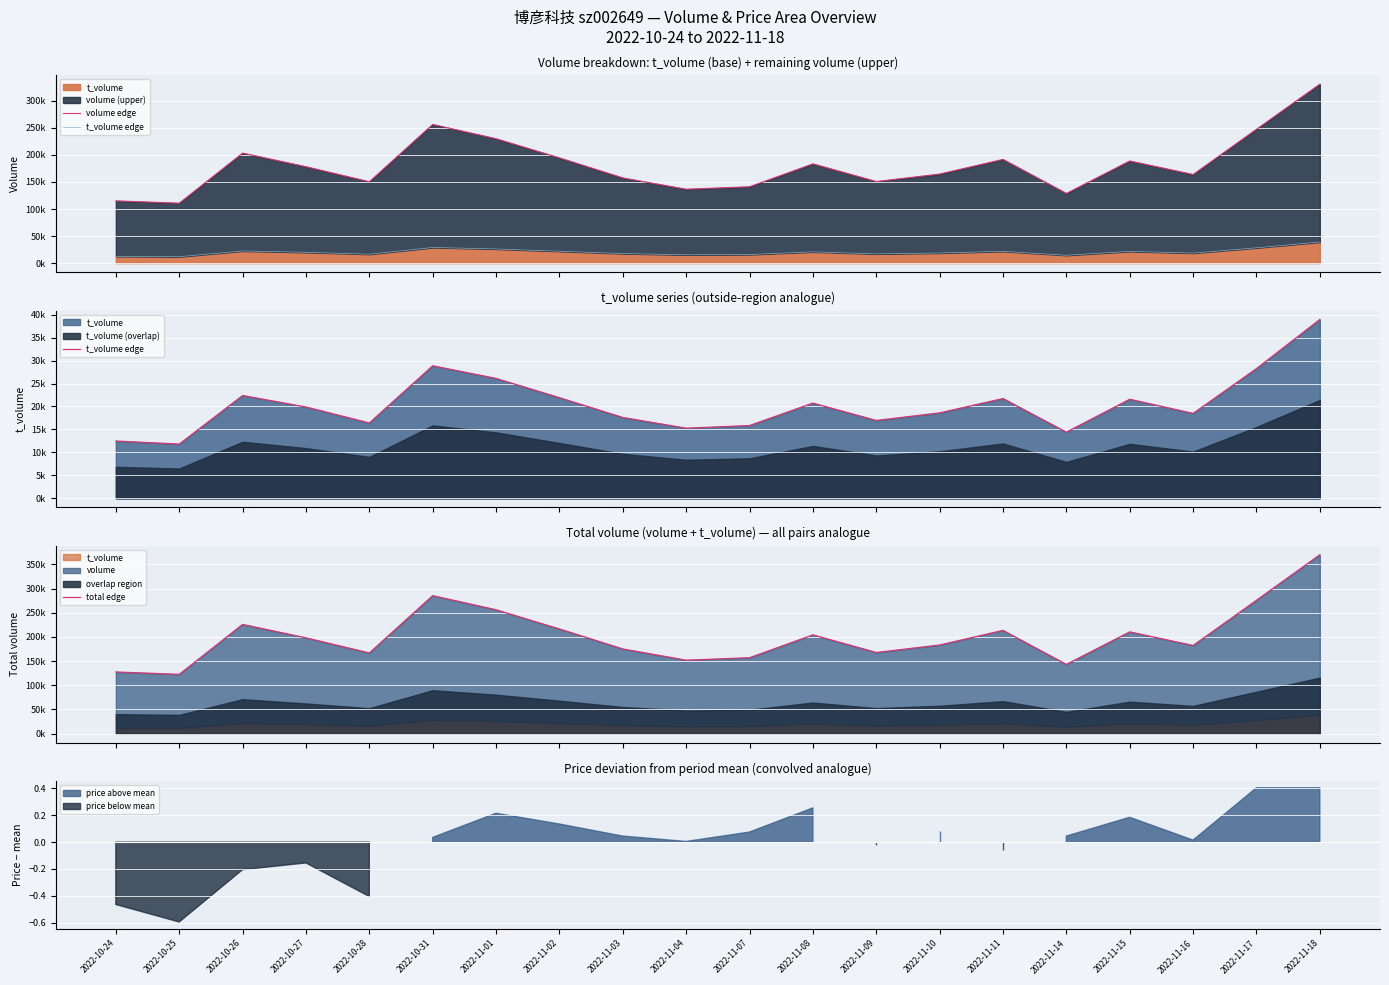

True or false: volume edge has a value of 128769 at 2022-11-14.

True